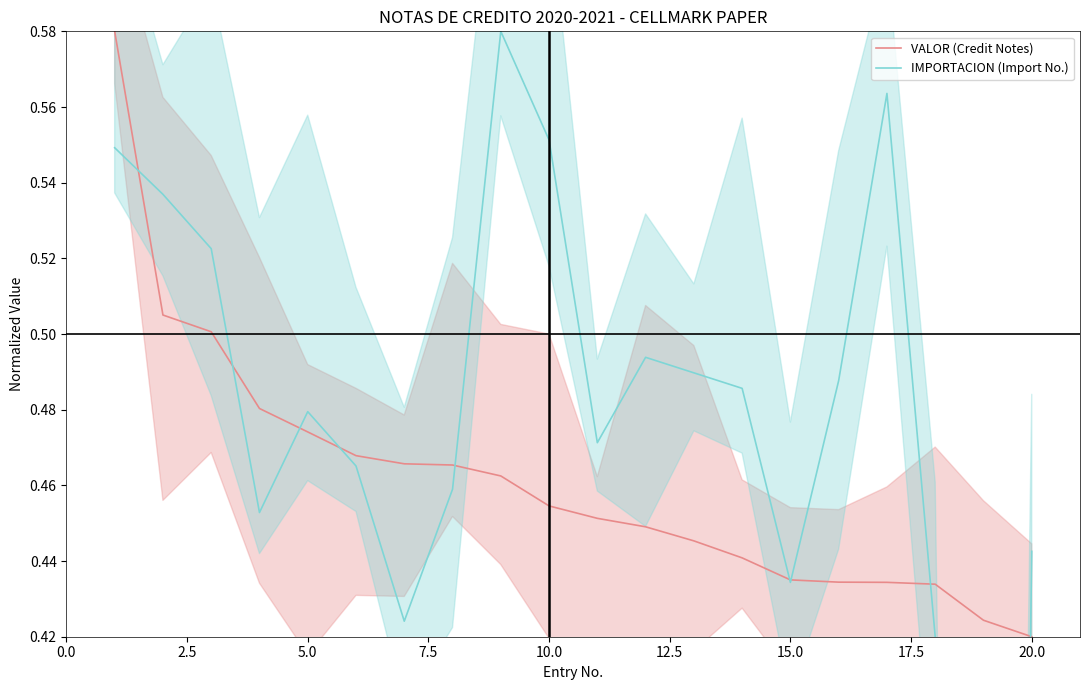

At which label is VALOR (Credit Notes) closest to 0?

20.0